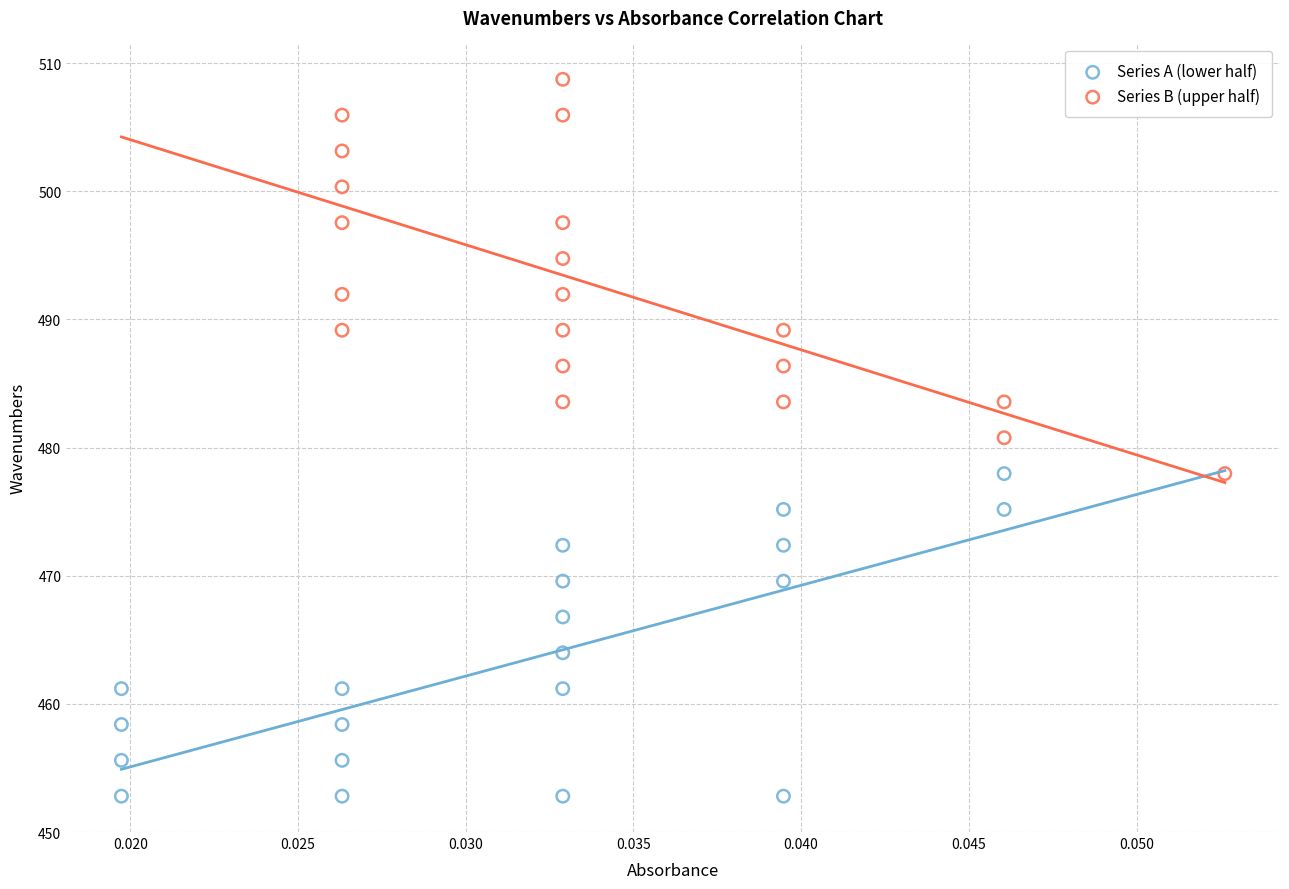

Which series has the largest Y range (max minus min)?

Series B (upper half)